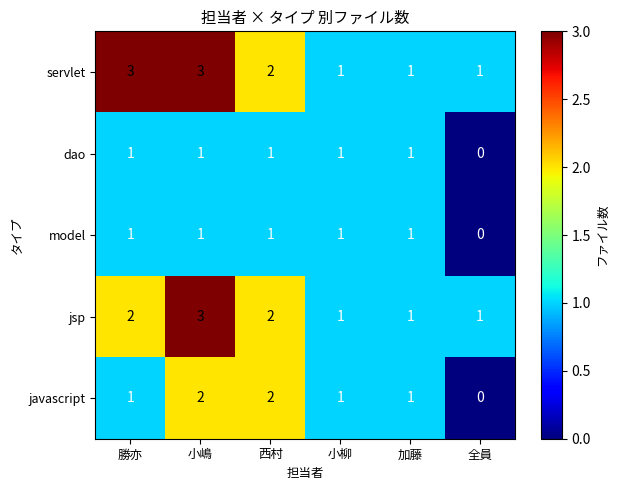

Which series changed the most between 勝亦 and 全員?

servlet